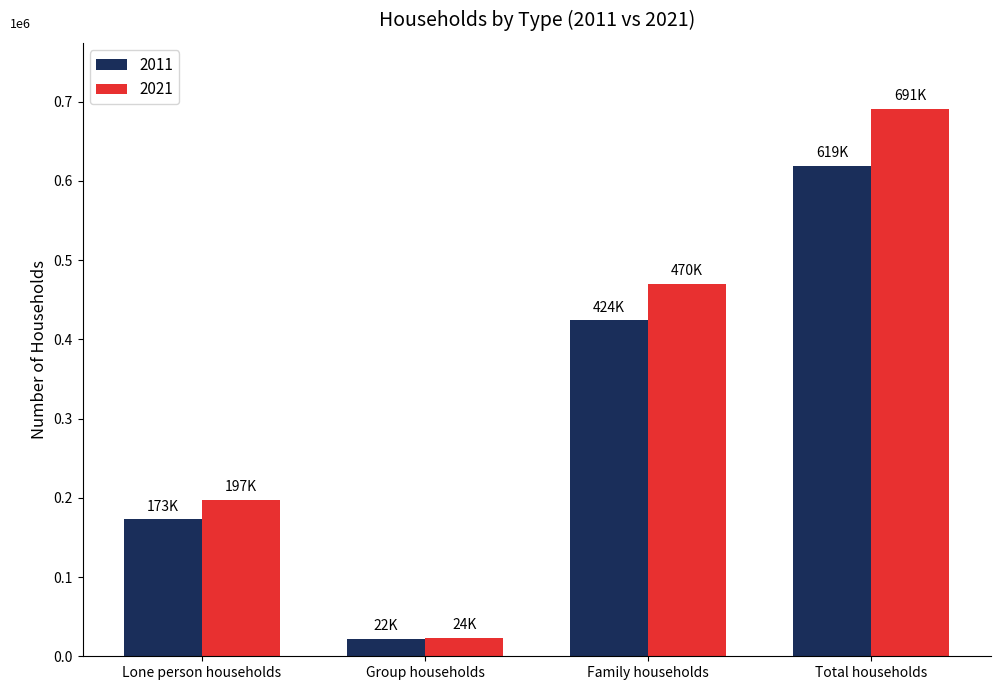

At how many categories does at least one series exceed 267701?

2